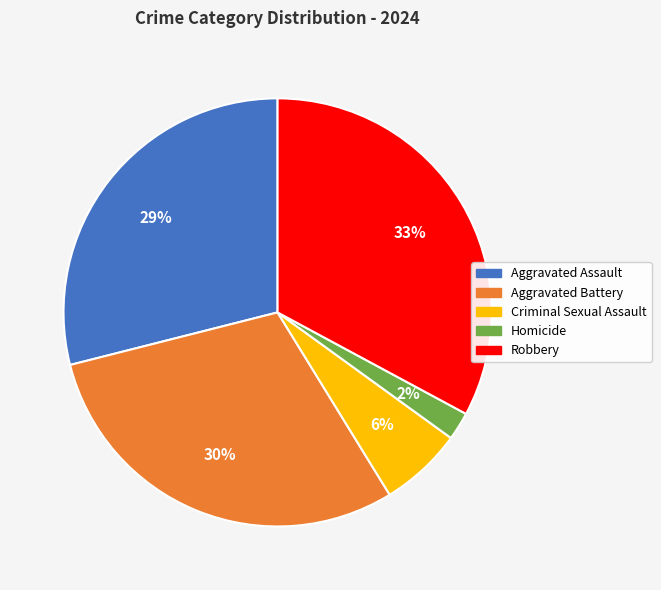

Is it true that Aggravated Assault is 29% of the pie?

True